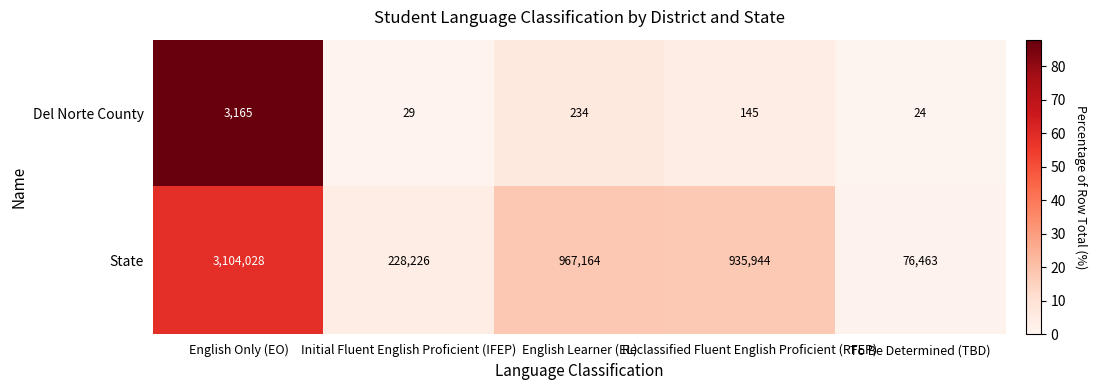

What is the average value of the State series?

1062365